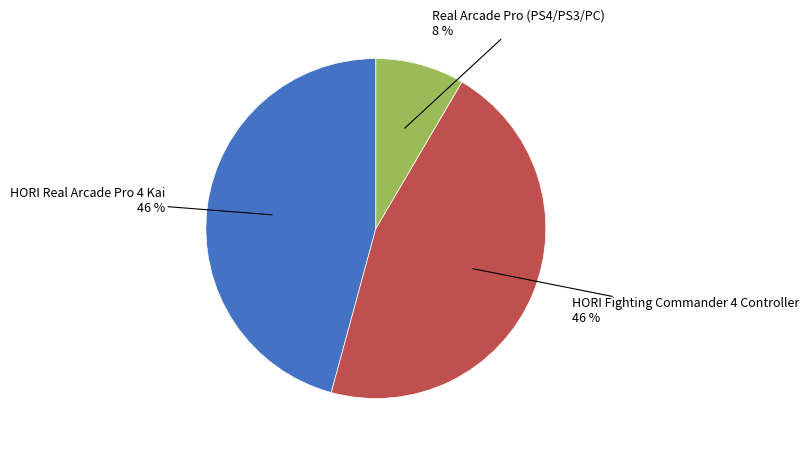

What percentage is the Real Arcade Pro (PS4/PS3/PC) slice, to the nearest percent?

8%